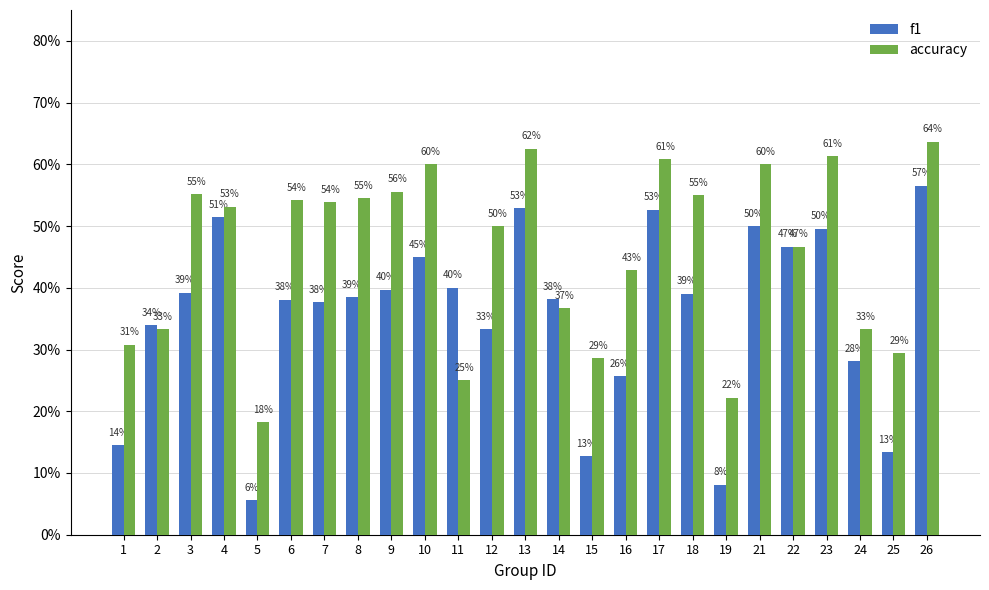

Between 3 and 18, which is larger?

3